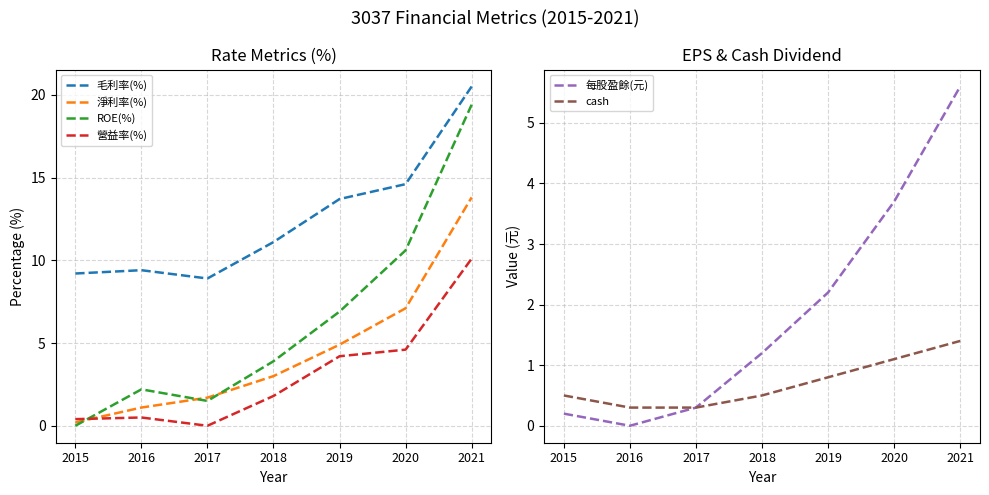

What is the spread (max minus min) of values at 2015?

9.2